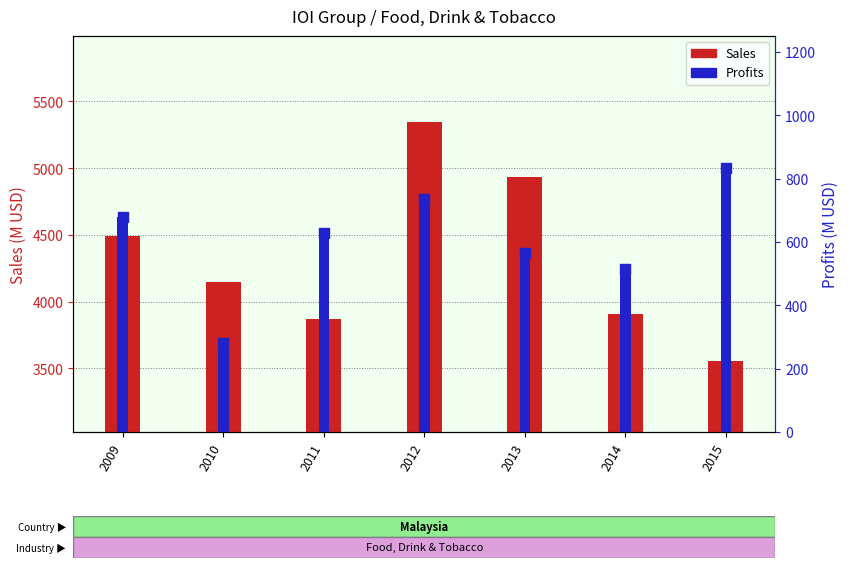

Is the value of Profits at 2015 greater than the value of Sales at 2014?

No